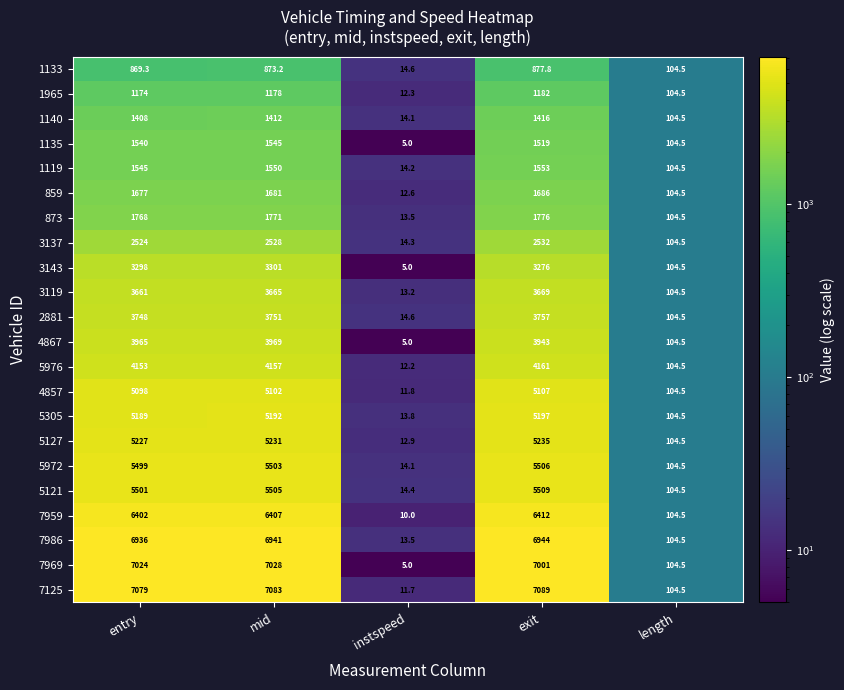

What is the greatest value displayed?

7089.0